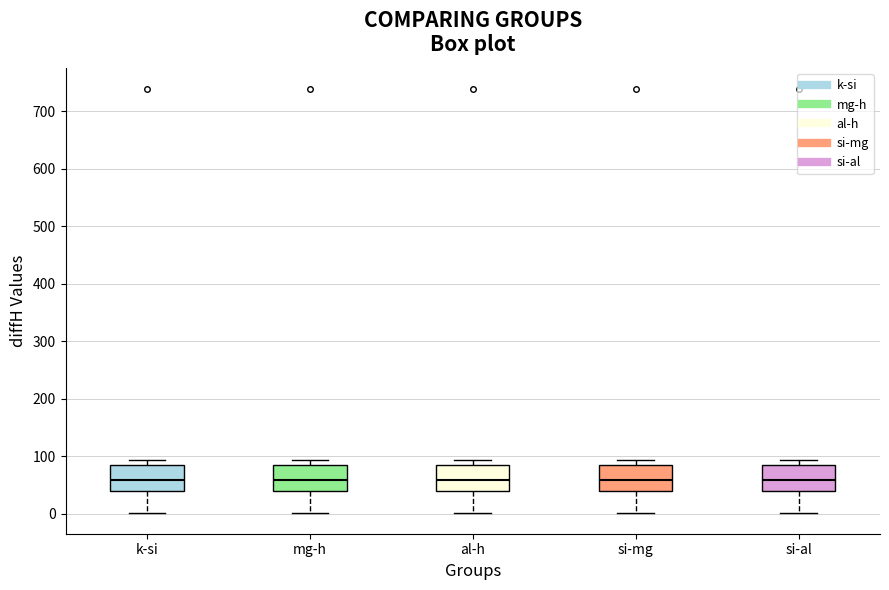

Reading left to right, transcribe this box plot: for each box, give where its median line is, the range the box spans, and where its two whiskers end, as read against the y-axis. The values are not printed on the chart, so give them approximately, as read against the axis.

k-si: median 60, box 40 to 90, whiskers 0 to 90 (just above the box's upper edge)
mg-h: median 60, box 40 to 90, whiskers 0 to 90 (just above the box's upper edge)
al-h: median 60, box 40 to 90, whiskers 0 to 90 (just above the box's upper edge)
si-mg: median 60, box 40 to 90, whiskers 0 to 90 (just above the box's upper edge)
si-al: median 60, box 40 to 90, whiskers 0 to 90 (just above the box's upper edge)